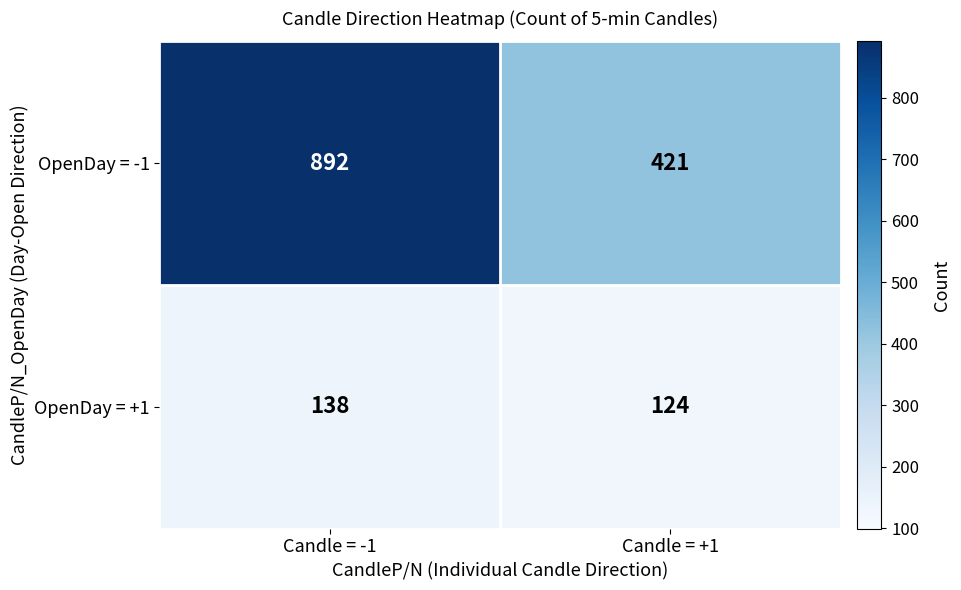

What is the difference between the maximum and minimum values in the OpenDay = -1 series?

471